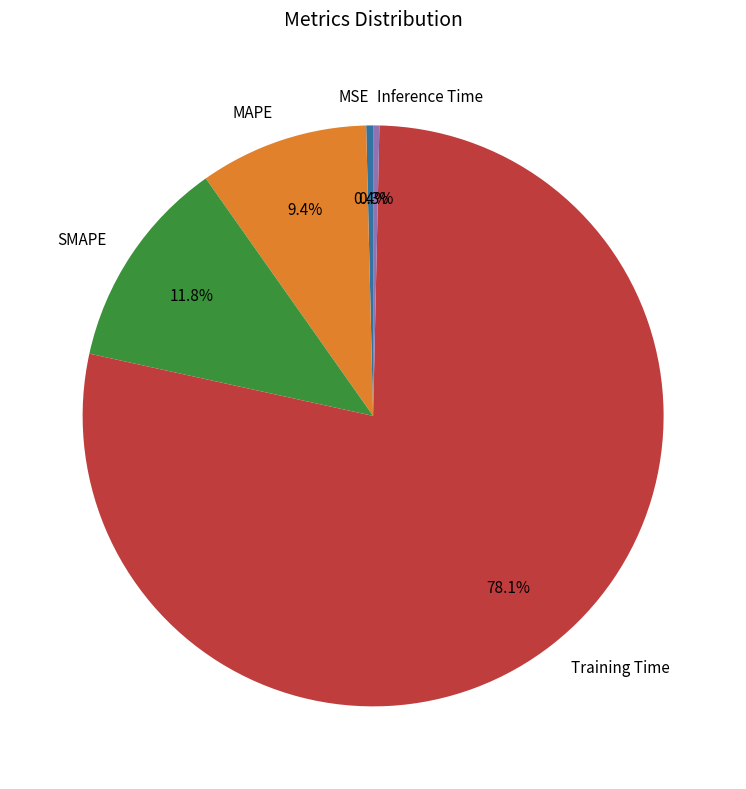

To the nearest percent, what portion does SMAPE represent?

12%